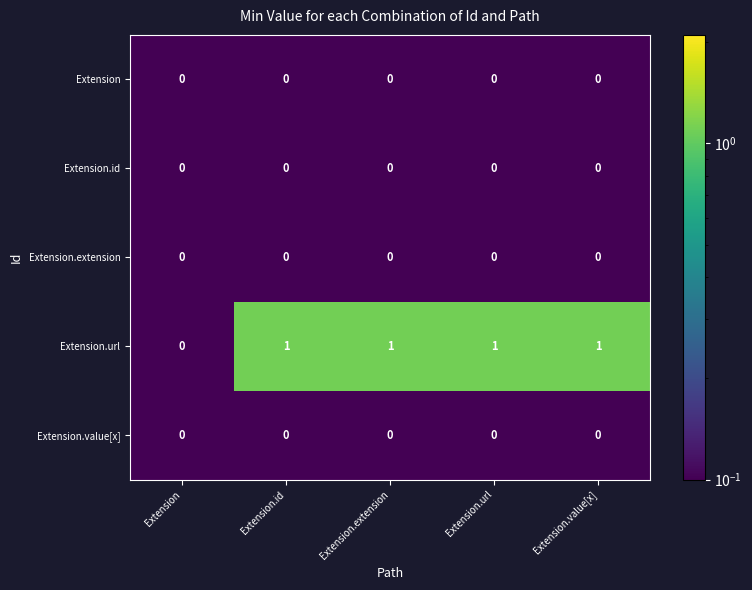

Which series has the largest total across all categories?

Extension.url